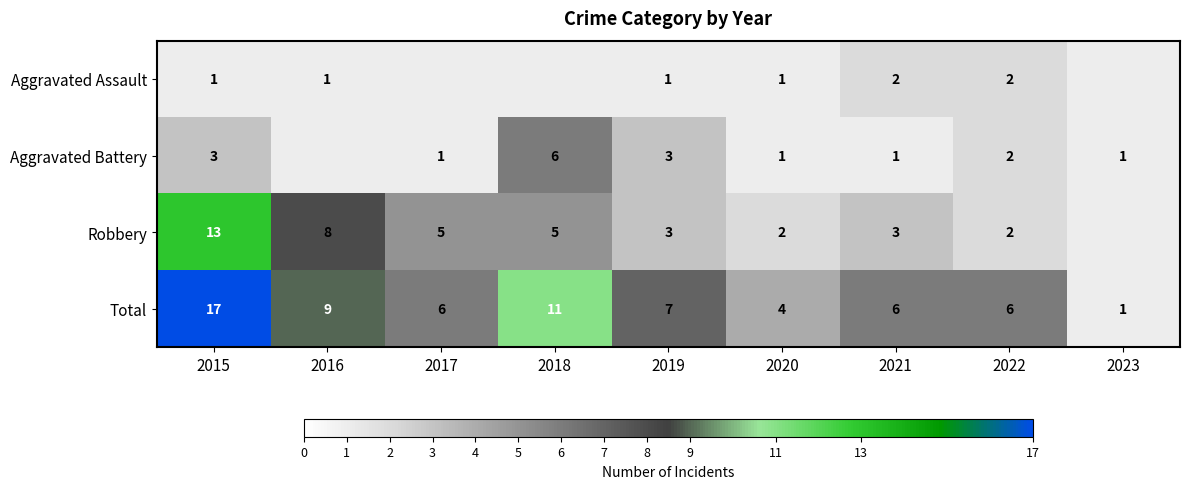

What is the total value across all series at 2020?

8.0